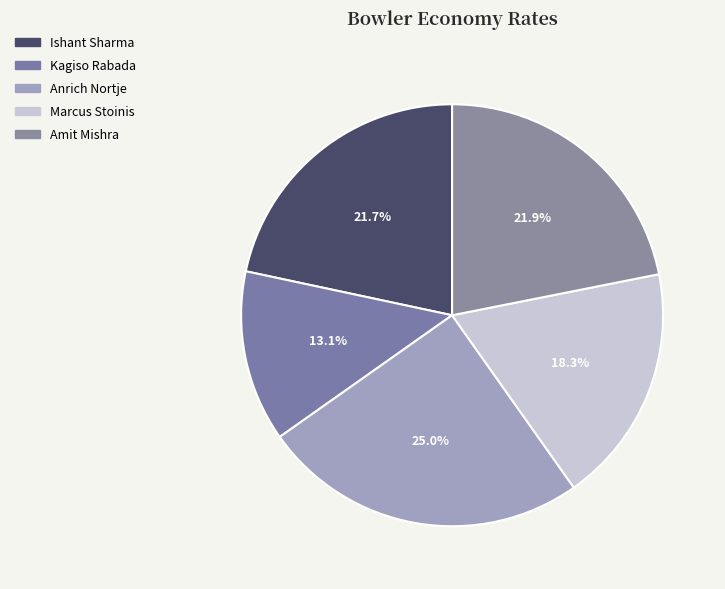

To the nearest percent, what is the difference between the Amit Mishra and Marcus Stoinis slice percentages?

4%